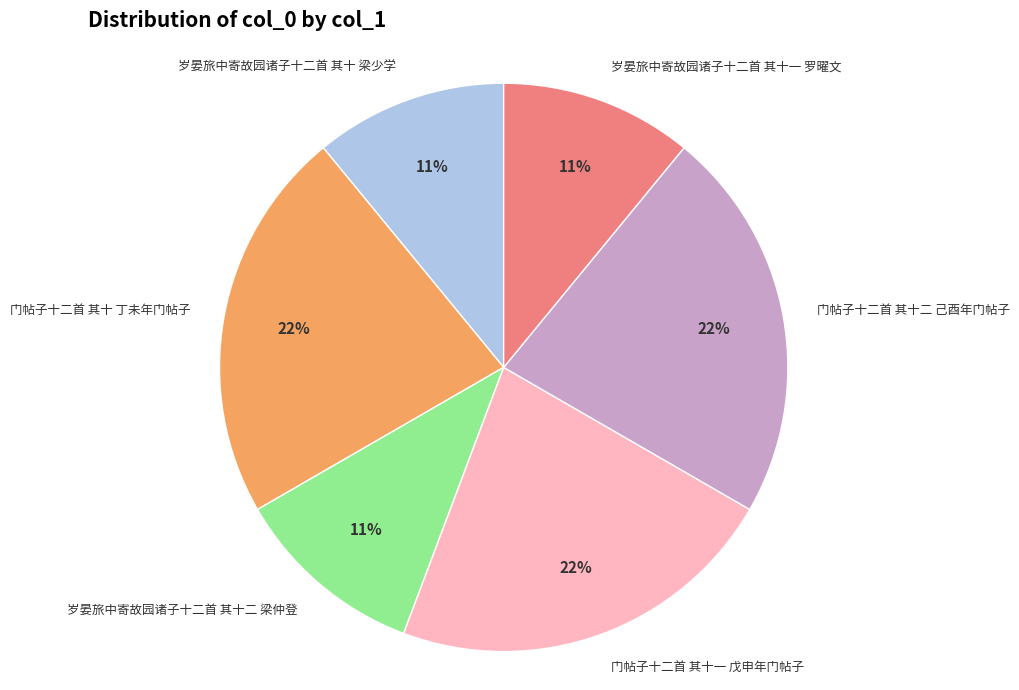

What percentage is the 门帖子十二首 其十 丁未年门帖子 slice, to the nearest percent?

22%